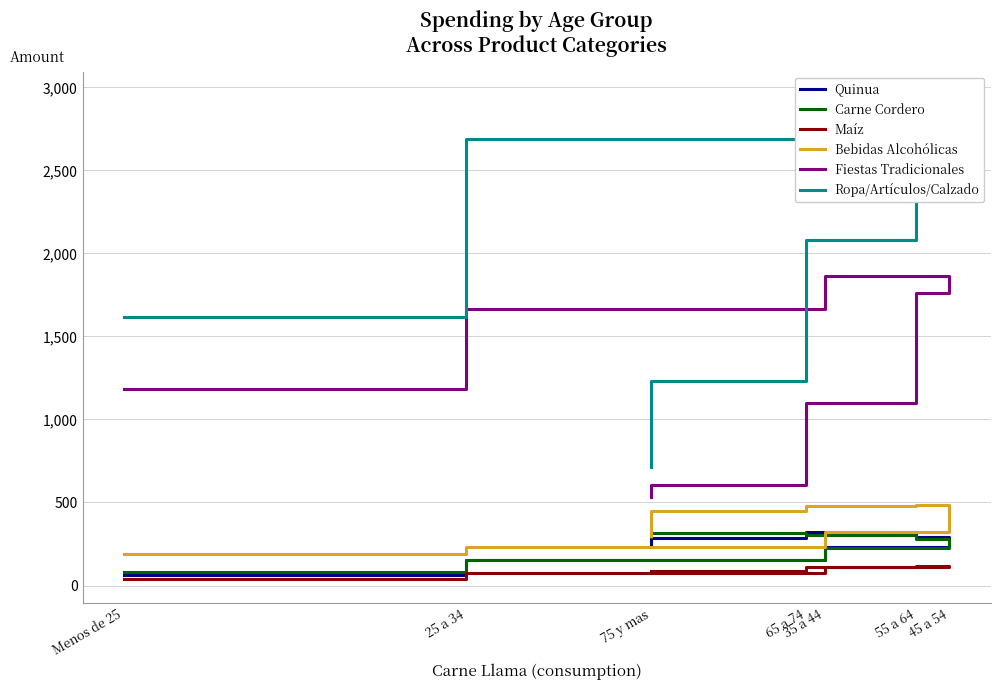

What is the spread (max minus min) of values at 65 a 74?

1144